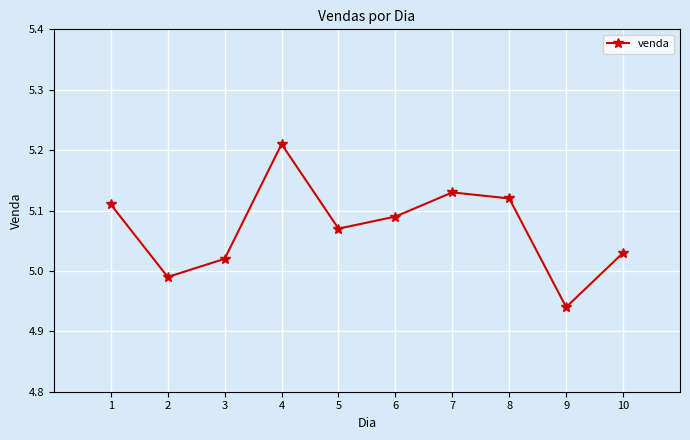

Which category has the lowest value across all series?

9